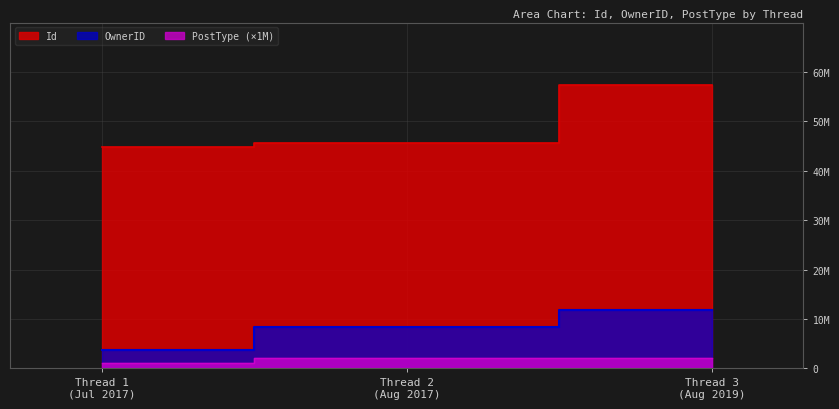

What is the value of the Id point at the 1st from the left?

44906562